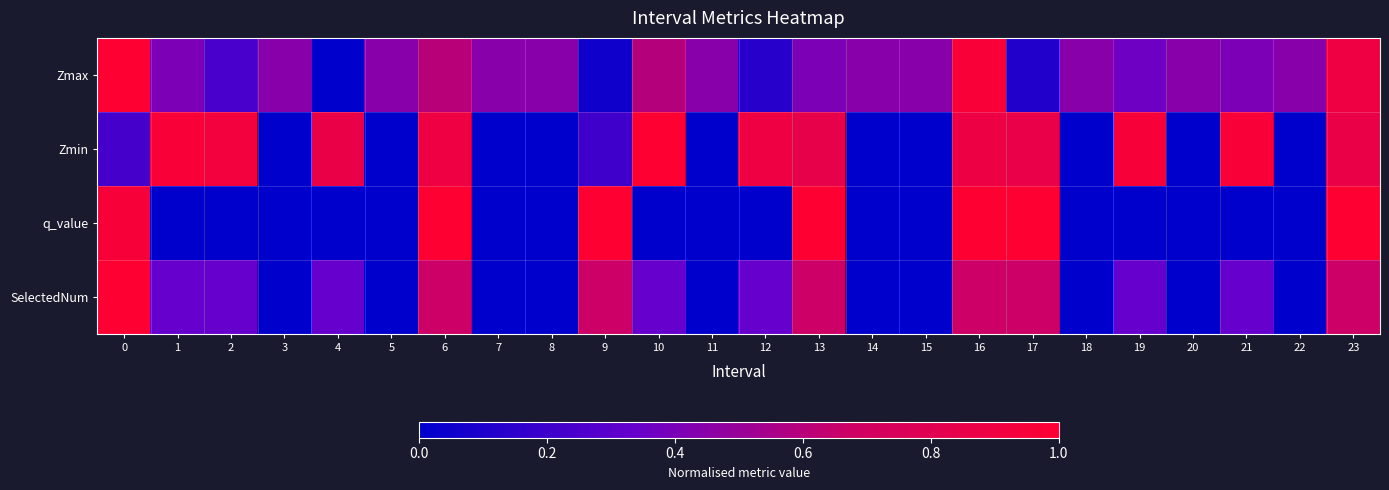

Reading left to right, list all the values displayed in this chart.

Zmax: 0=1.0	1=0.4	2=0.2	3=0.4	4=0.0	5=0.4	6=0.6	7=0.4	8=0.4	9=0.1	10=0.6	11=0.4	12=0.1	13=0.4	14=0.4	15=0.4	16=1.0	17=0.1	18=0.4	19=0.4	20=0.4	21=0.4	22=0.4	23=0.9
Zmin: 0=0.2	1=1.0	2=0.9	3=0.0	4=0.9	5=0.0	6=0.9	7=0.0	8=0.0	9=0.2	10=1.0	11=0.0	12=0.9	13=0.8	14=0.0	15=0.0	16=0.9	17=0.9	18=0.0	19=0.9	20=0.0	21=1.0	22=0.0	23=0.9
q_value: 0=0.9	1=-0.0	2=-0.0	3=0.0	4=-0.0	5=0.0	6=1.0	7=0.0	8=0.0	9=1.0	10=-0.0	11=0.0	12=-0.0	13=1.0	14=0.0	15=0.0	16=1.0	17=1.0	18=0.0	19=-0.0	20=0.0	21=-0.0	22=0.0	23=1.0
SelectedNum: 0=1.0	1=0.3	2=0.3	3=0.0	4=0.3	5=0.0	6=0.7	7=0.0	8=0.0	9=0.7	10=0.3	11=0.0	12=0.3	13=0.7	14=0.0	15=0.0	16=0.7	17=0.7	18=0.0	19=0.3	20=0.0	21=0.3	22=0.0	23=0.7